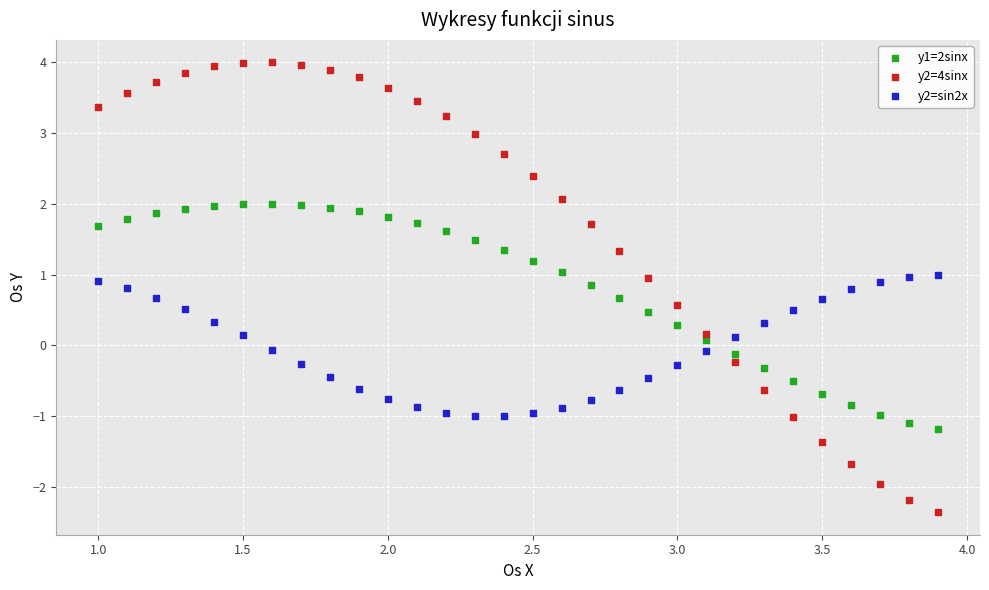

Across all data points, what is the range of Y values (max minus min)?

6.4